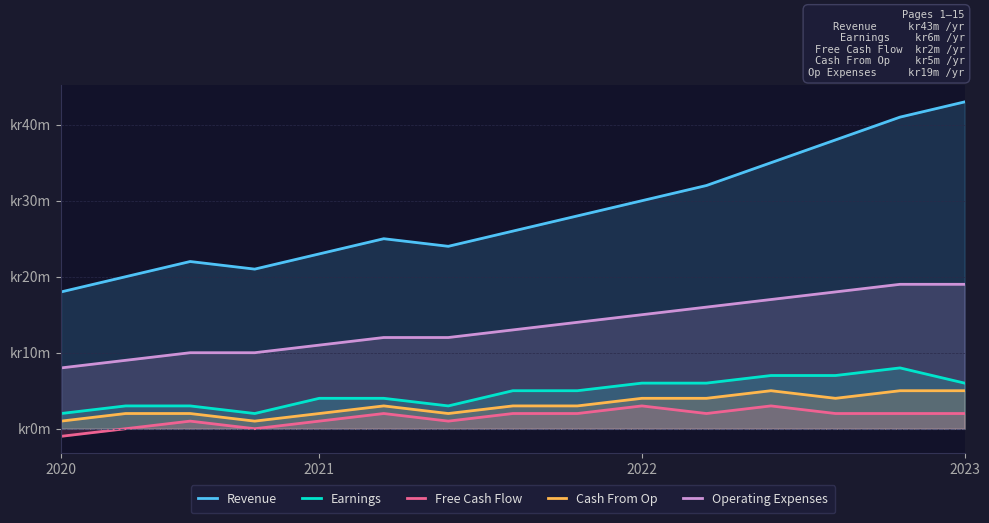

What position from the left is 10?

11